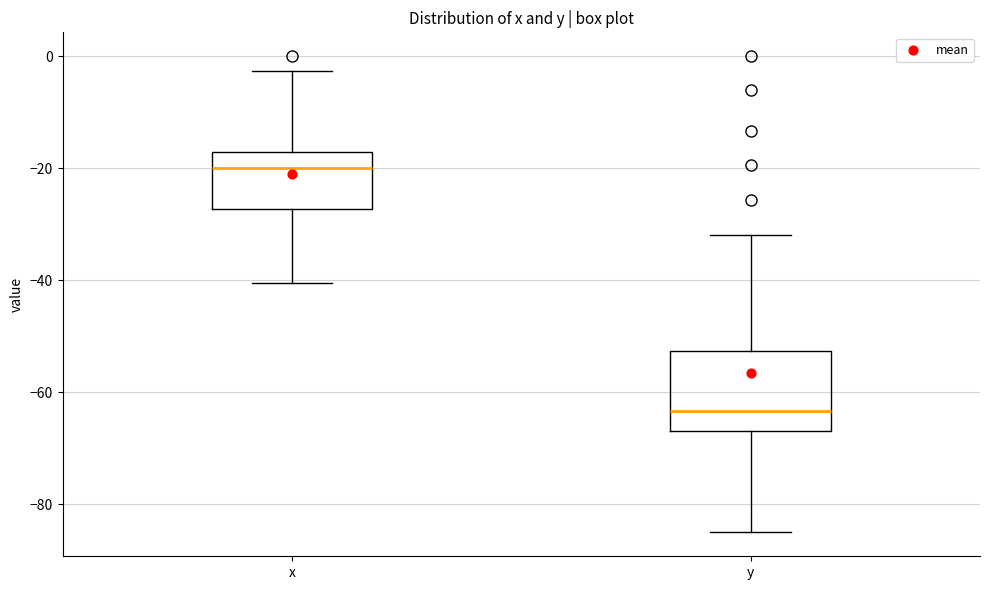

Where is the upper edge of the box for x on the y-axis? The values are not printed on the chart, so give them approximately, as read against the axis.

-18